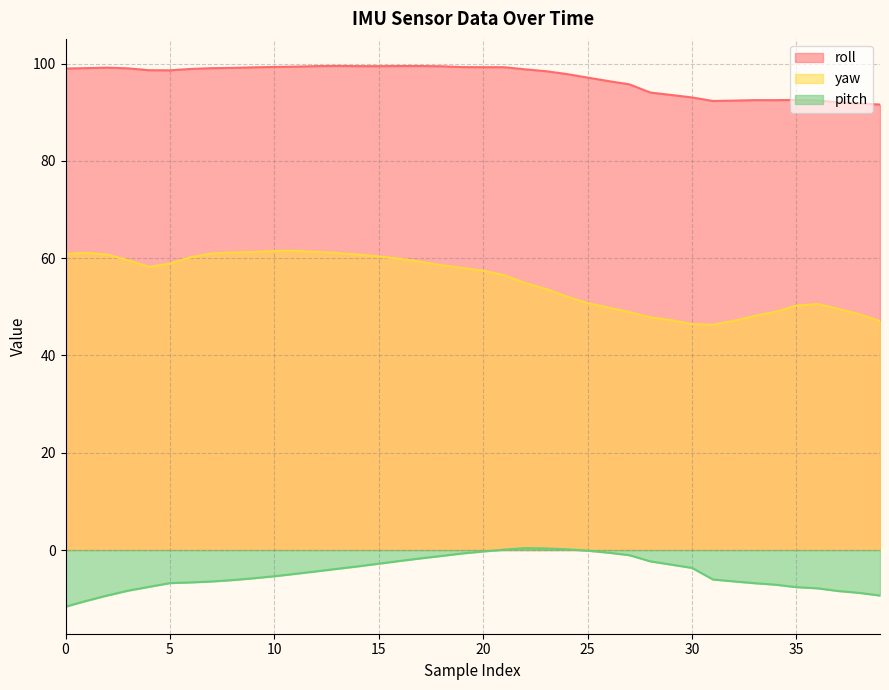

In roll, how many points are lower than both neighbors (excluding endpoints)?

4